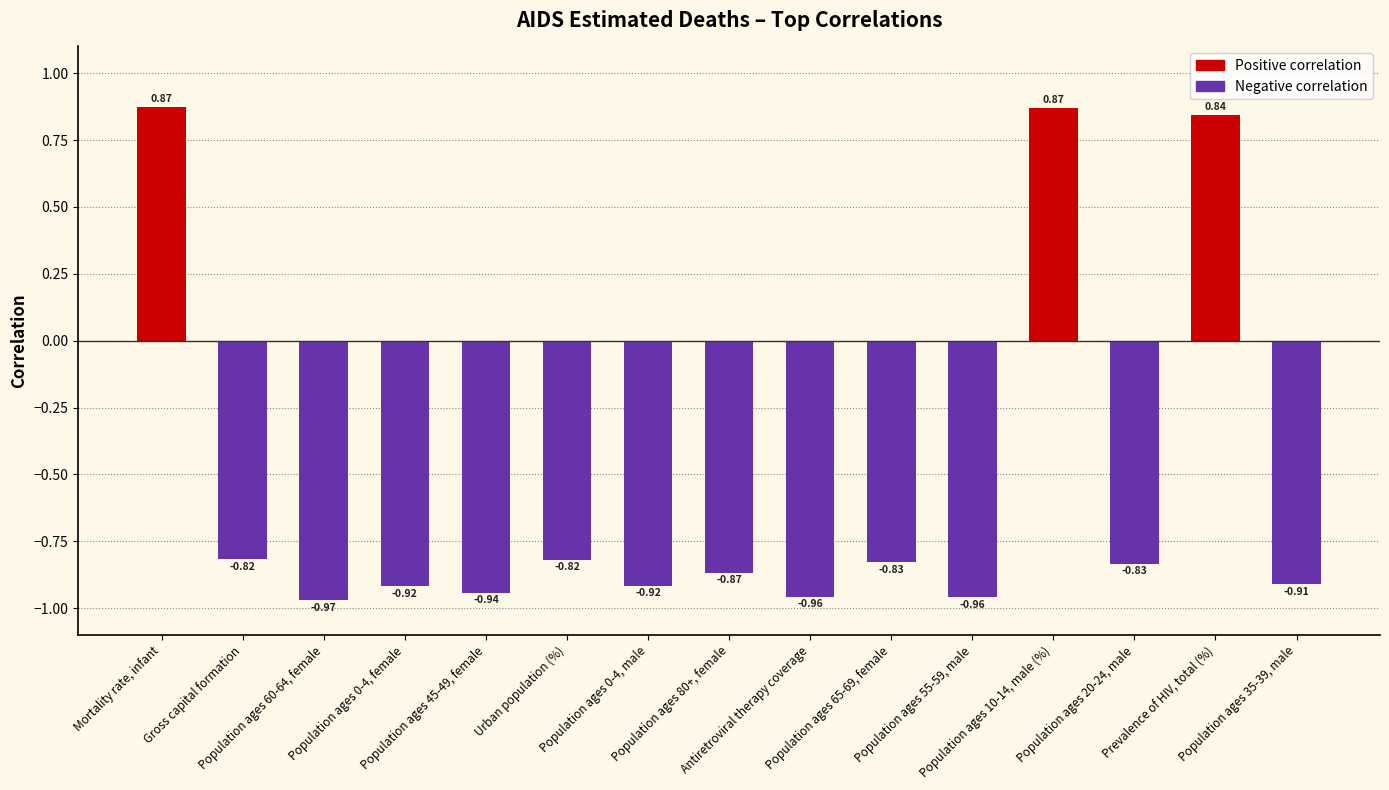

What is the average value?

-0.5